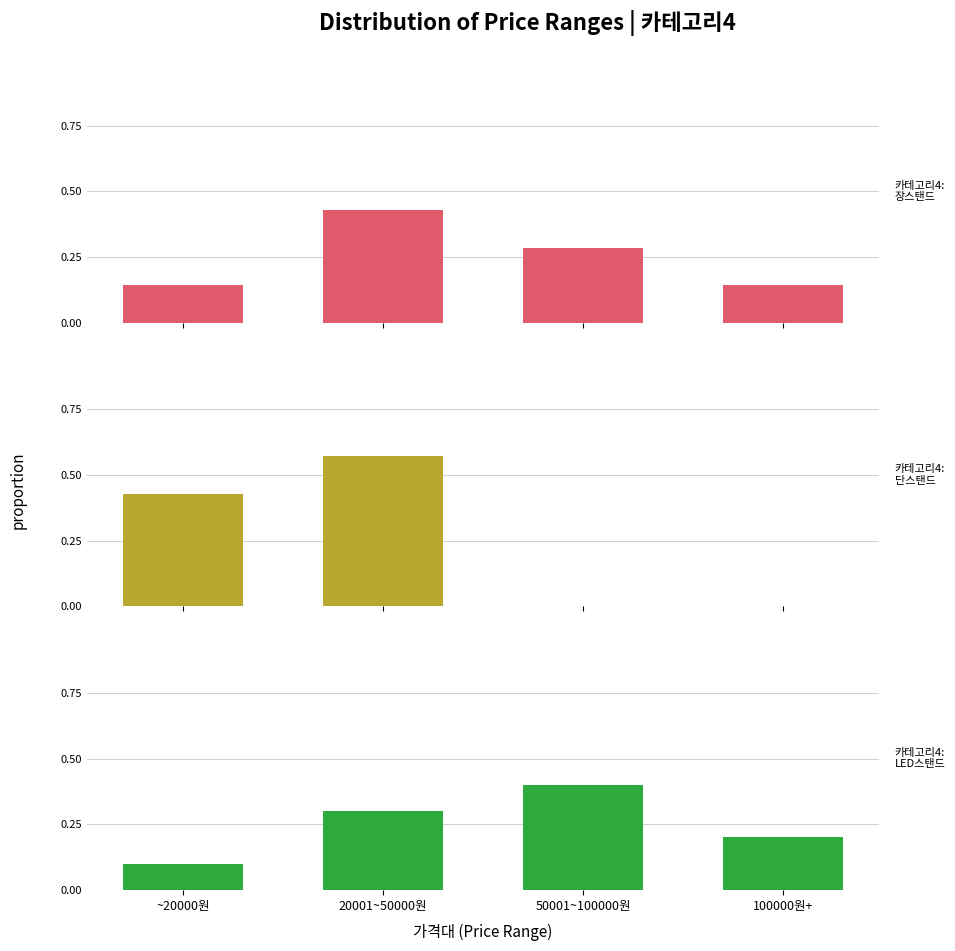

What position from the left is ~20000원?

1